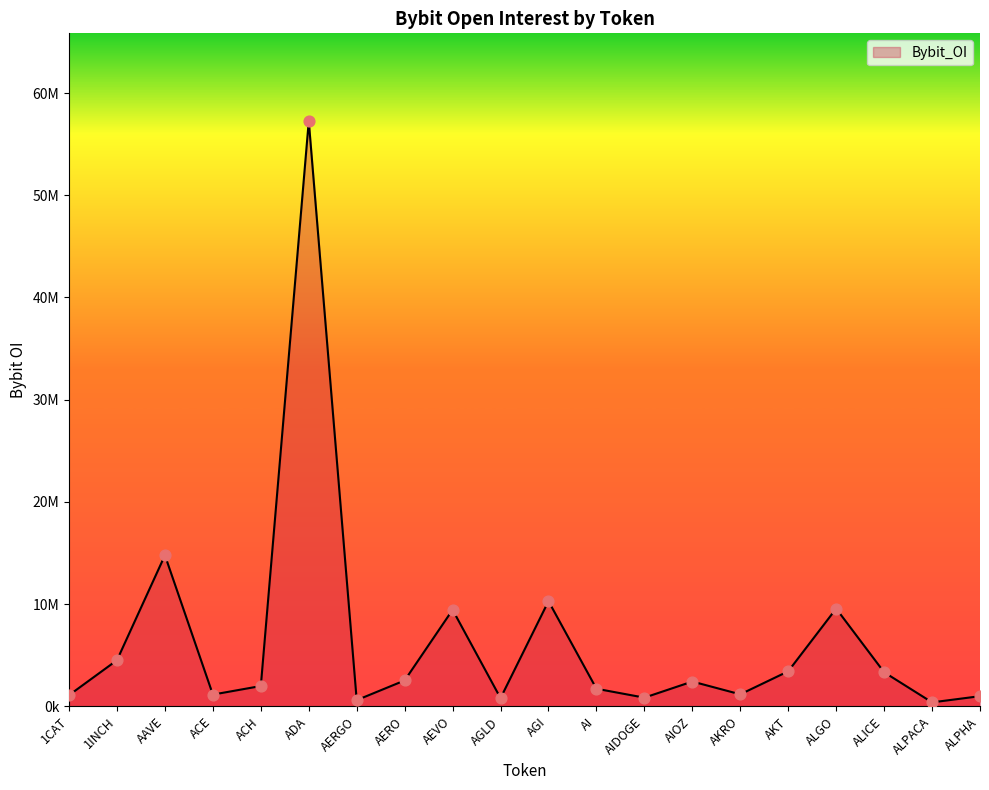

Which has a higher value, AKRO or 1CAT?

AKRO